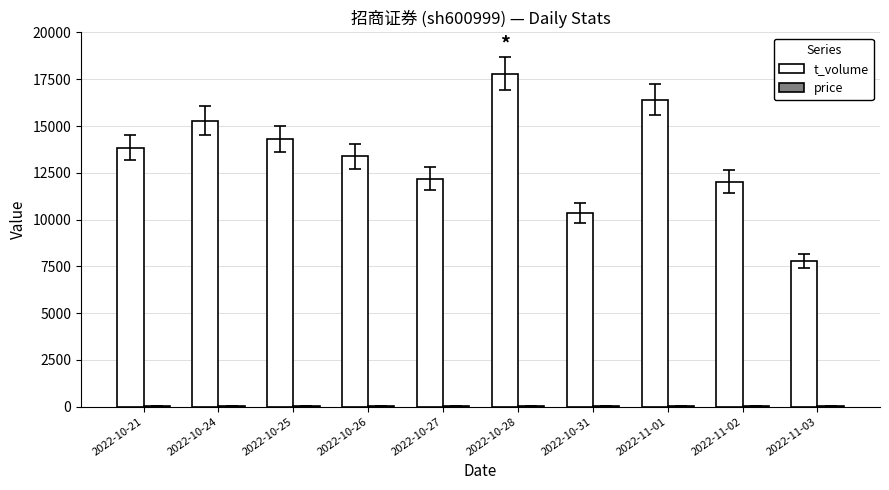

Between 2022-10-27 and 2022-11-01, which series saw the biggest shift?

t_volume